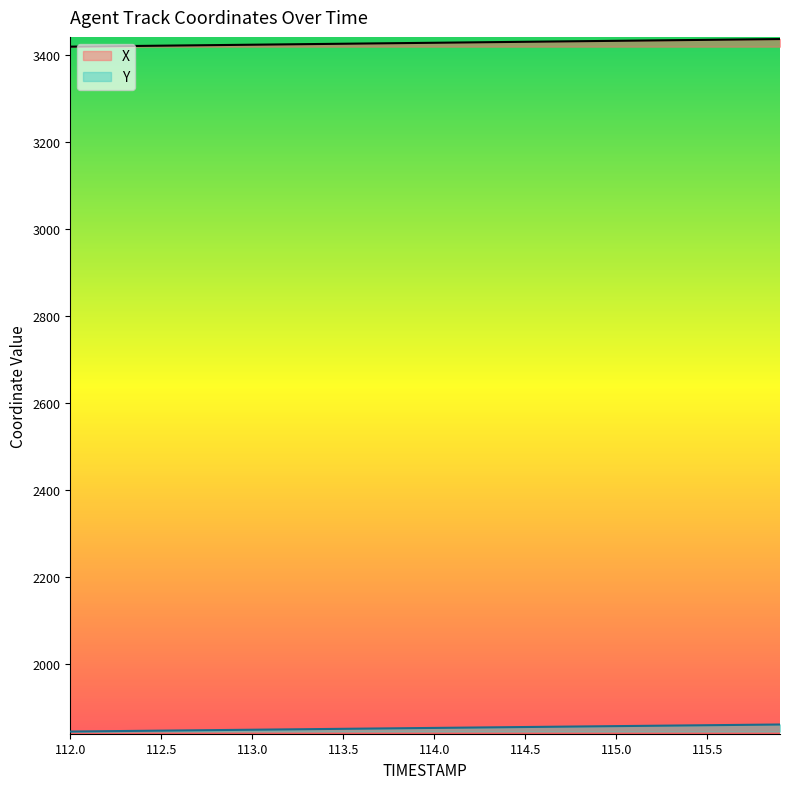

What position from the right is 114.3?

17